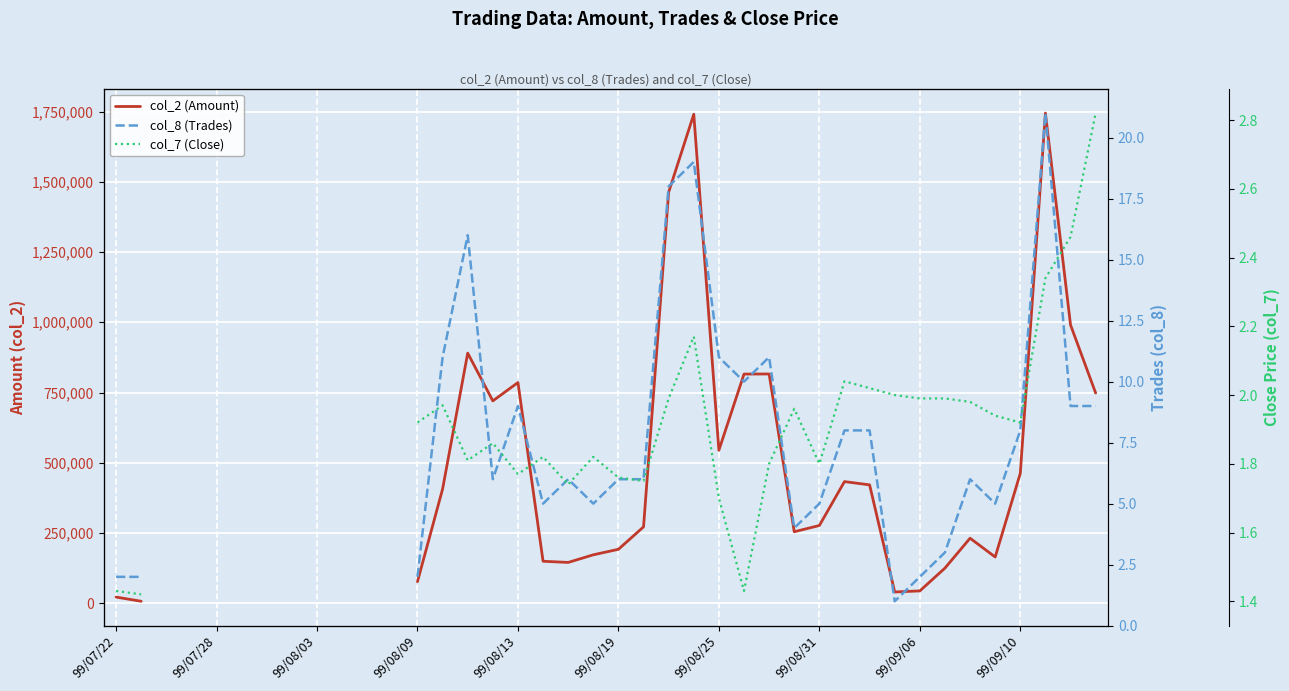

Between 13 and 34, which series saw the biggest shift?

col_2 (Amount)